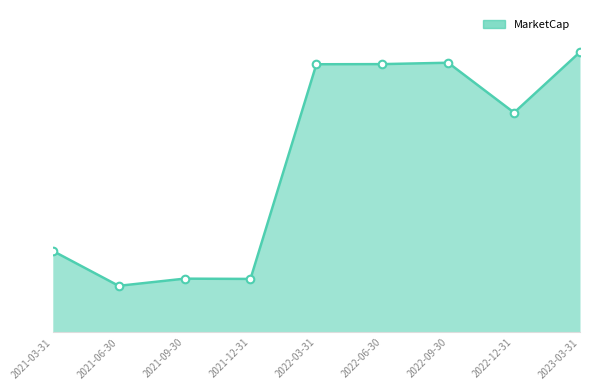

Is this an area chart (filled region under the line)?

Yes